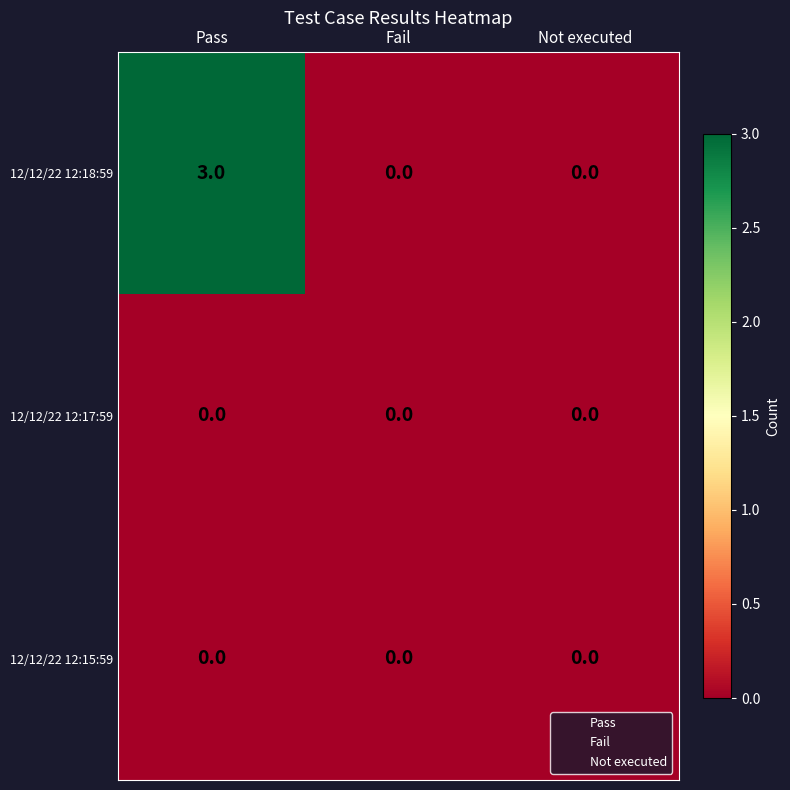

What is the total value across all series at Pass?

3